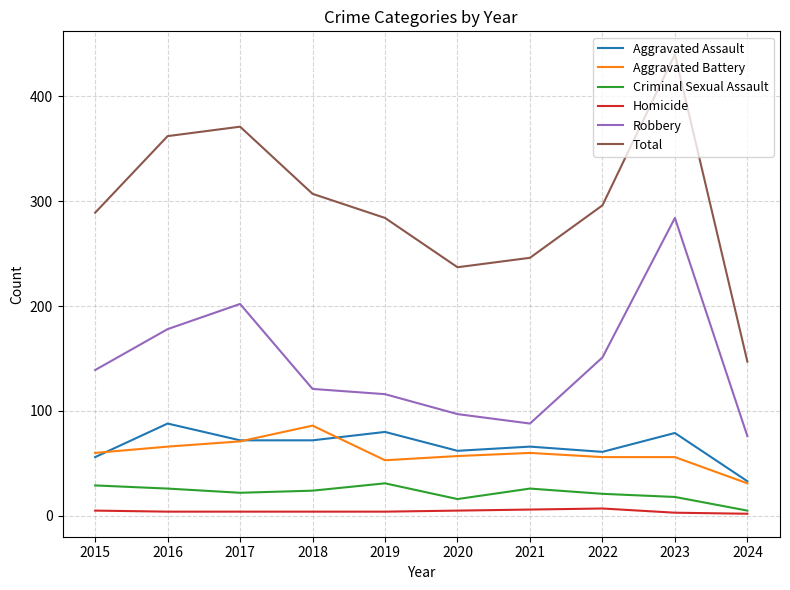

True or false: Homicide and Total cross at least once.

False